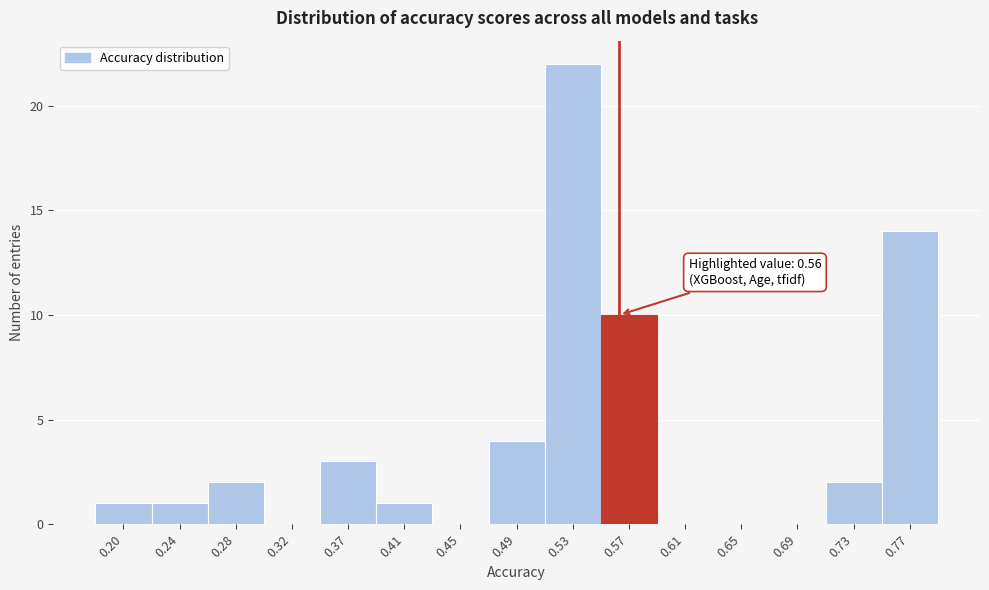

Which range on the x-axis has the tallest bar?

0.505 to 0.550